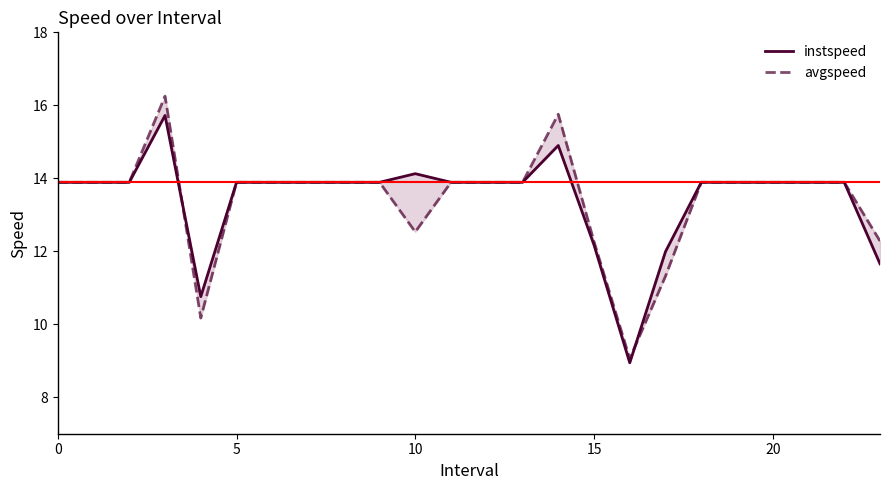

What is the total value across all series at 23?

23.9